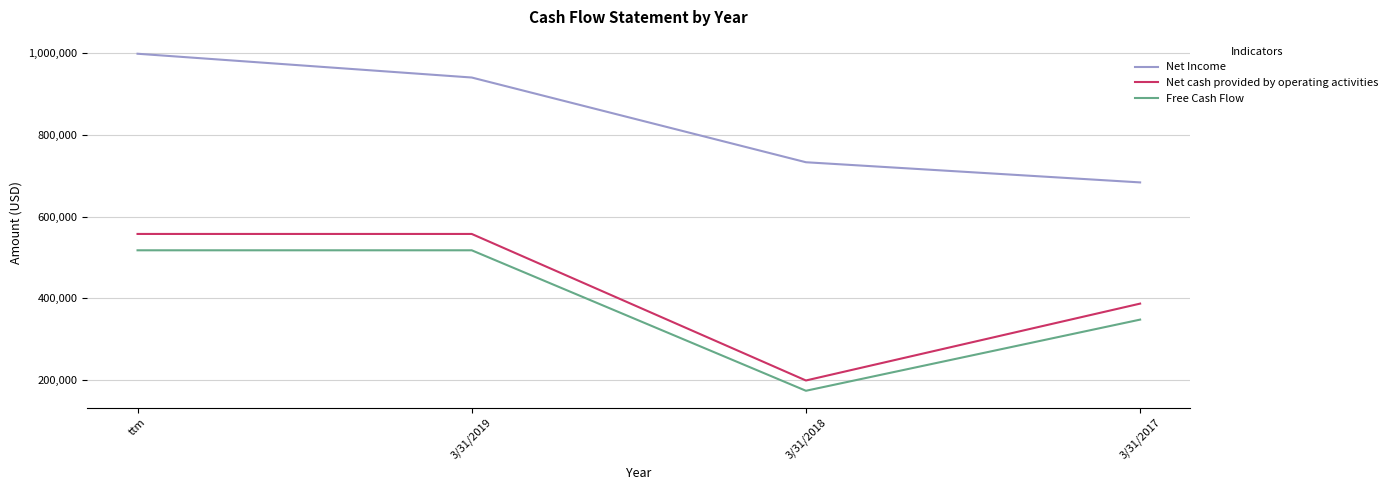

True or false: Net cash provided by operating activities and Free Cash Flow cross at least once.

False